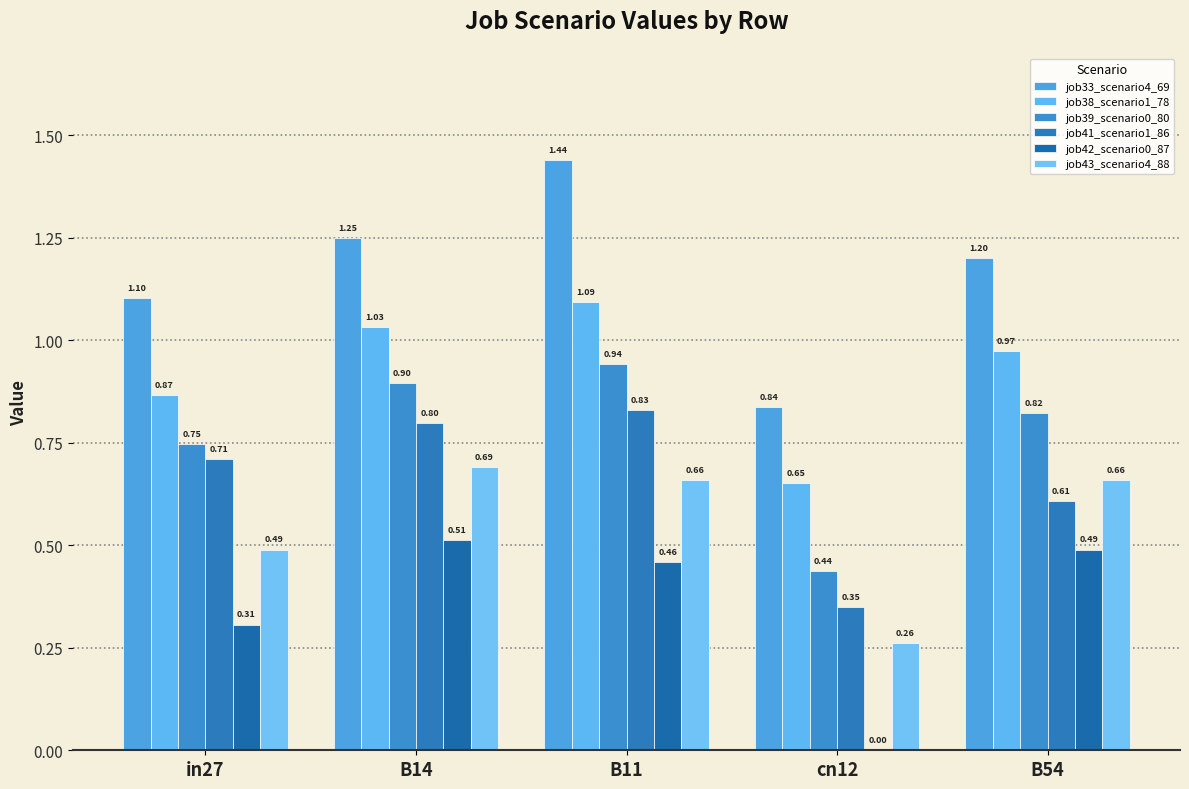

How many groups of bars are there?

5